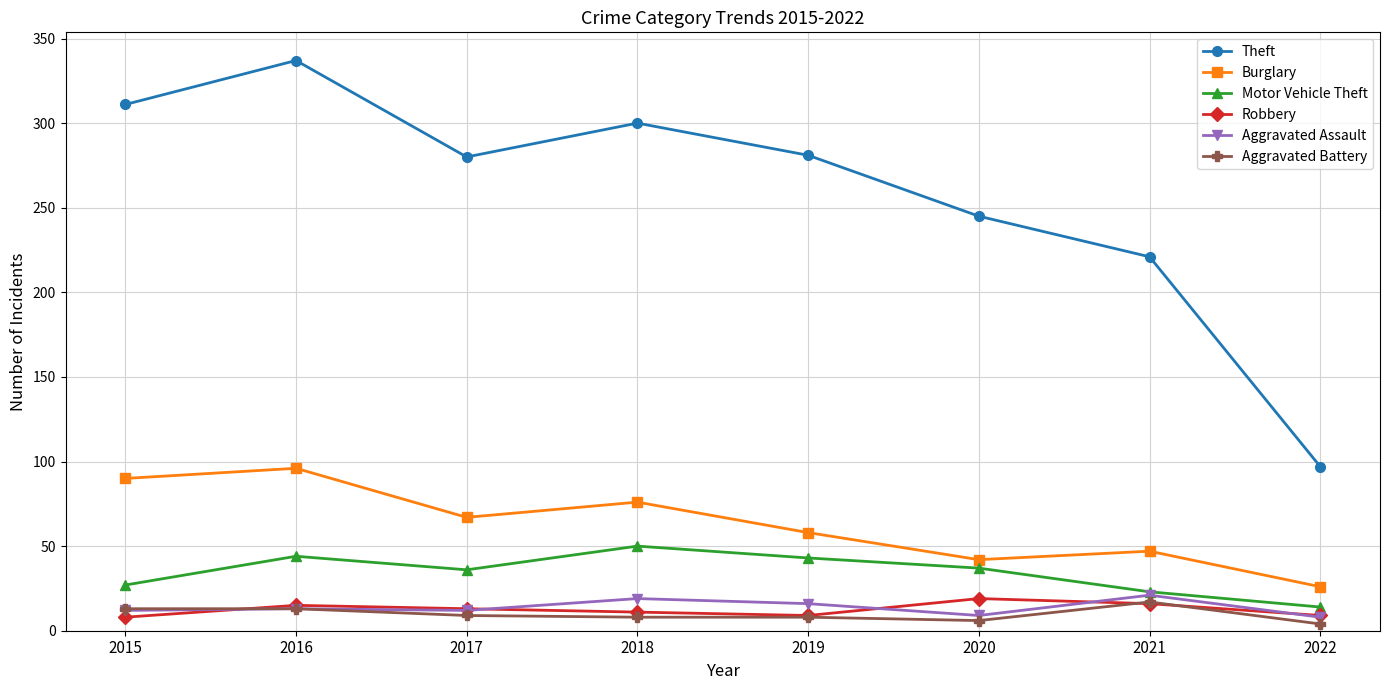

Is it true that Theft equals 146 at 2020?

False